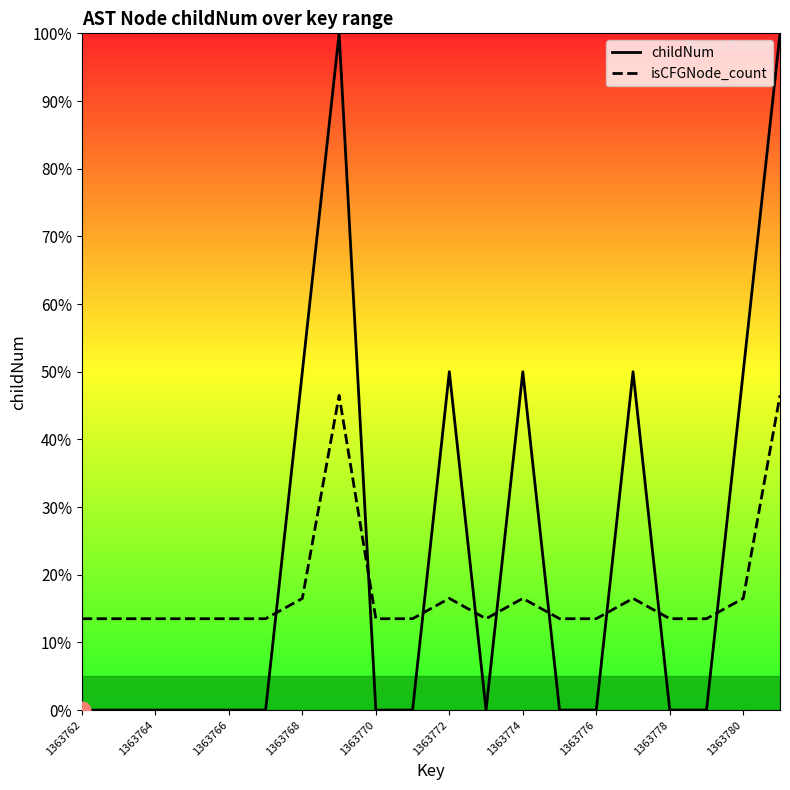

Reading right to left, what are all the values shown in this chart?

childNum: 100.0	50.0	0.0	0.0	50.0	0.0	0.0	50.0	0.0	50.0	0.0	0.0	100.0	50.0	0.0	0.0	0.0	0.0	0.0	0.0
isCFGNode_count: 46.5	16.5	13.5	13.5	16.5	13.5	13.5	16.5	13.5	16.5	13.5	13.5	46.5	16.5	13.5	13.5	13.5	13.5	13.5	13.5